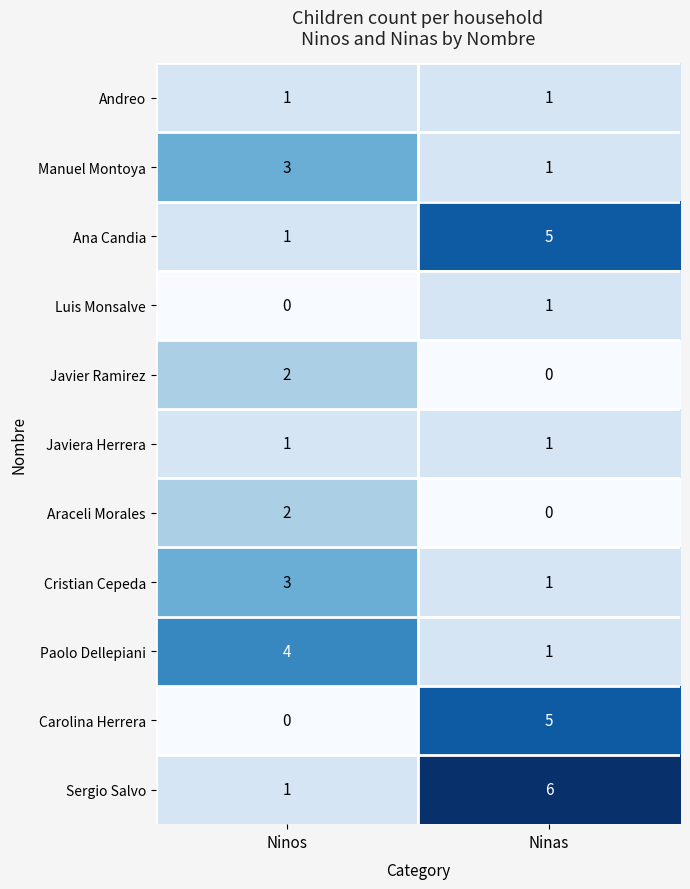

Count the number of categories in the chart.

2